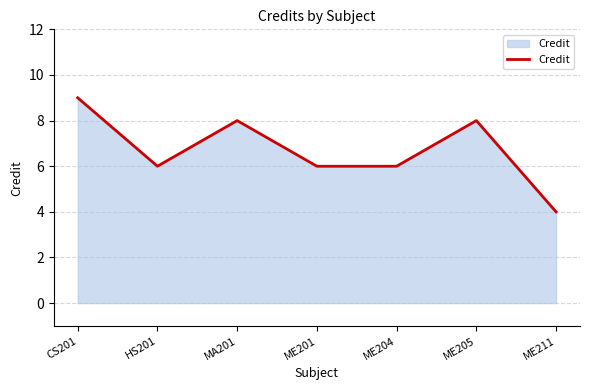

Reading left to right, list all the values displayed in this chart.

CS201=9	HS201=6	MA201=8	ME201=6	ME204=6	ME205=8	ME211=4